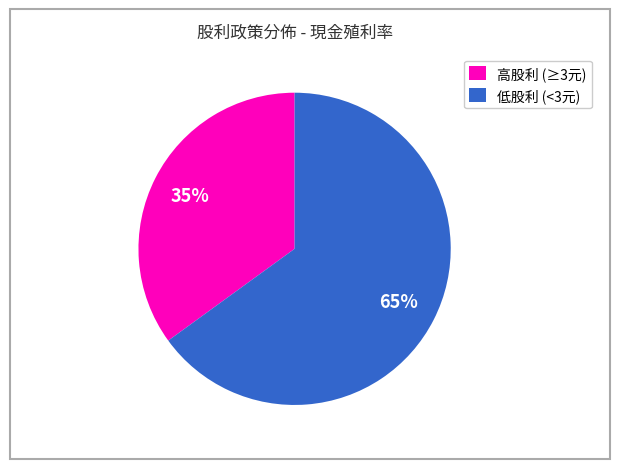

Is there a majority slice in this chart?

Yes